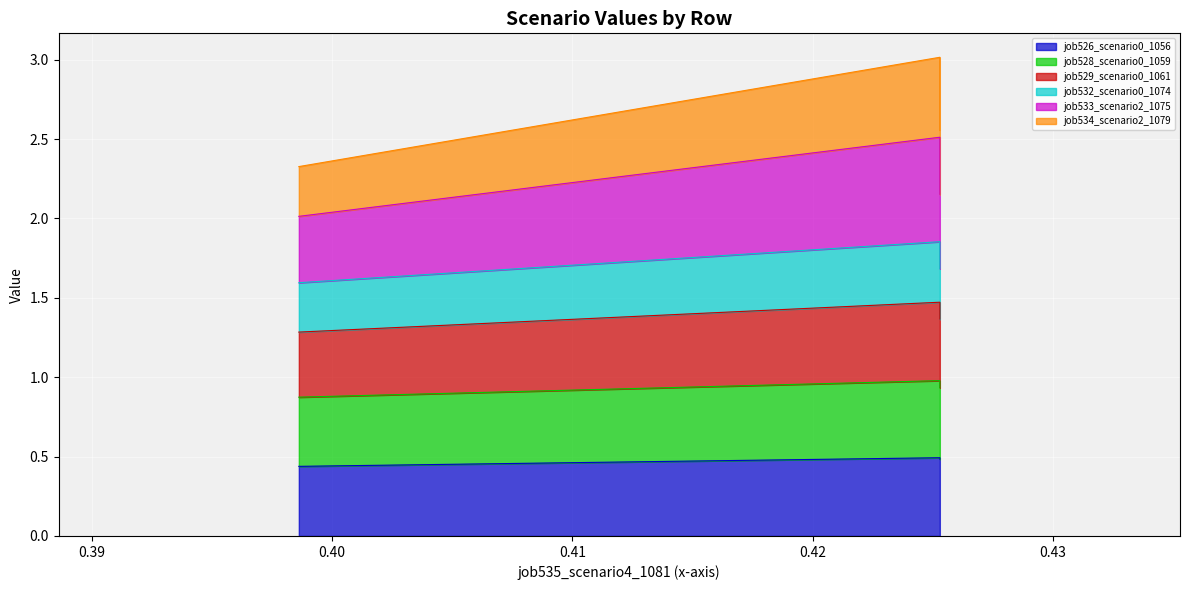

What is the difference between the second highest and minimum values in the job533_scenario2_1075 series?

0.1